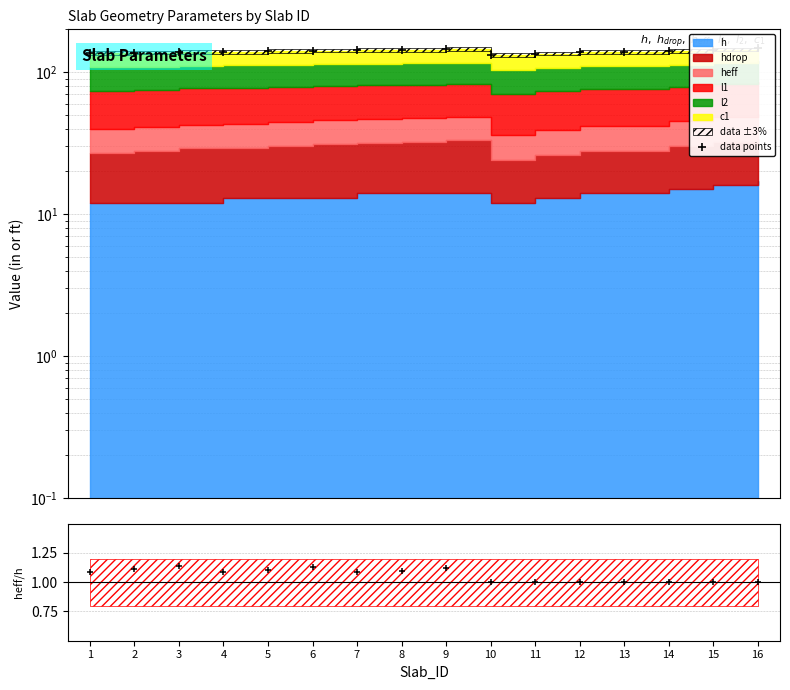

What is the approximate value of heff/h at 3?

1.1